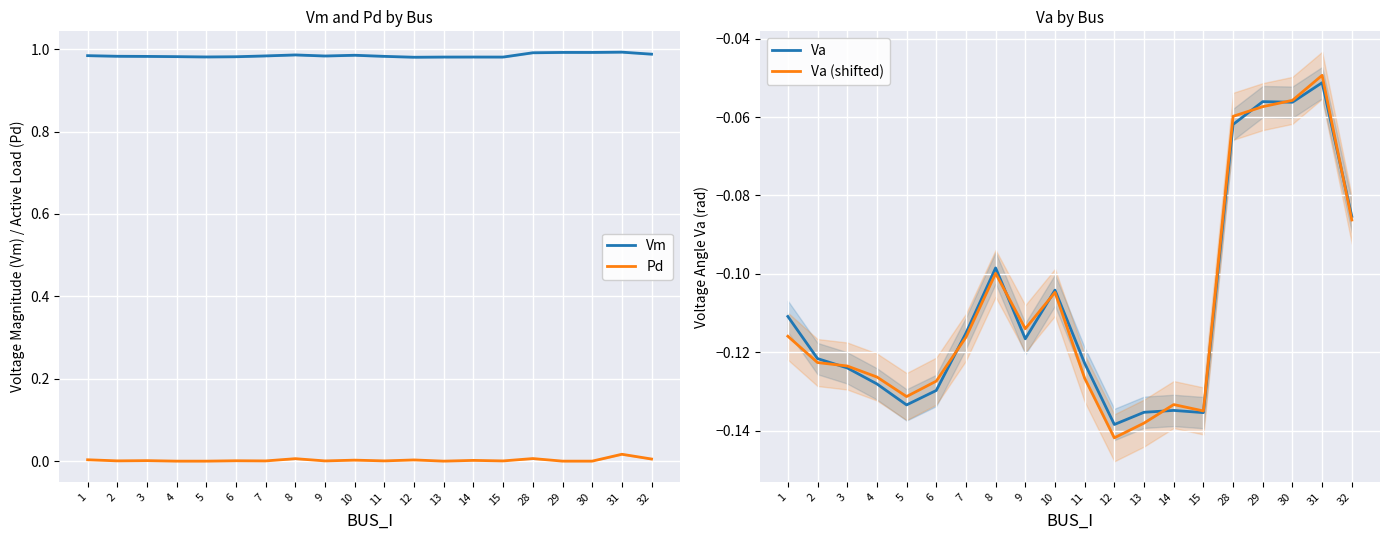

Which series has the largest total across all categories?

Vm